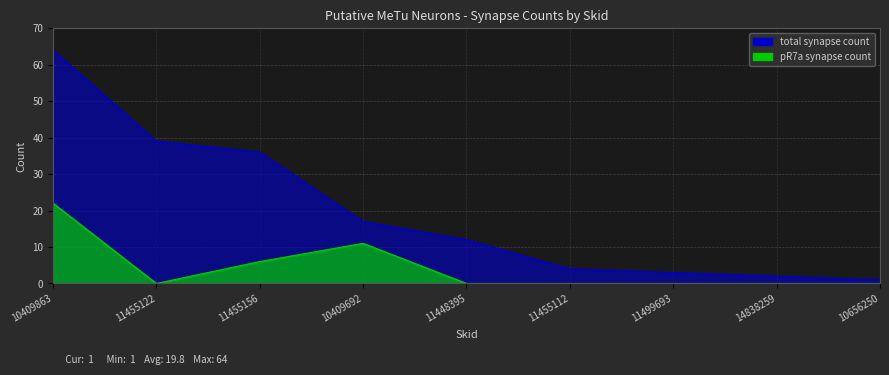

What is the approximate value of total at 11455112, to the nearest 5?

5